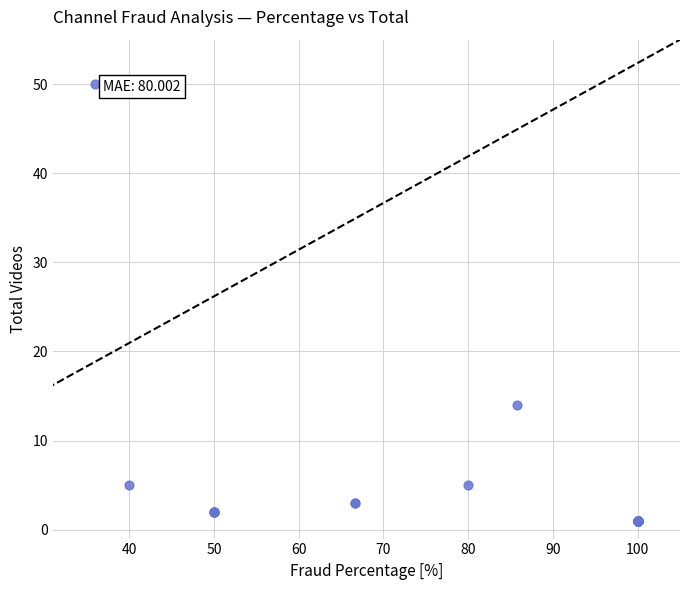

What Y value in the scatter plot is closest to 25?

14